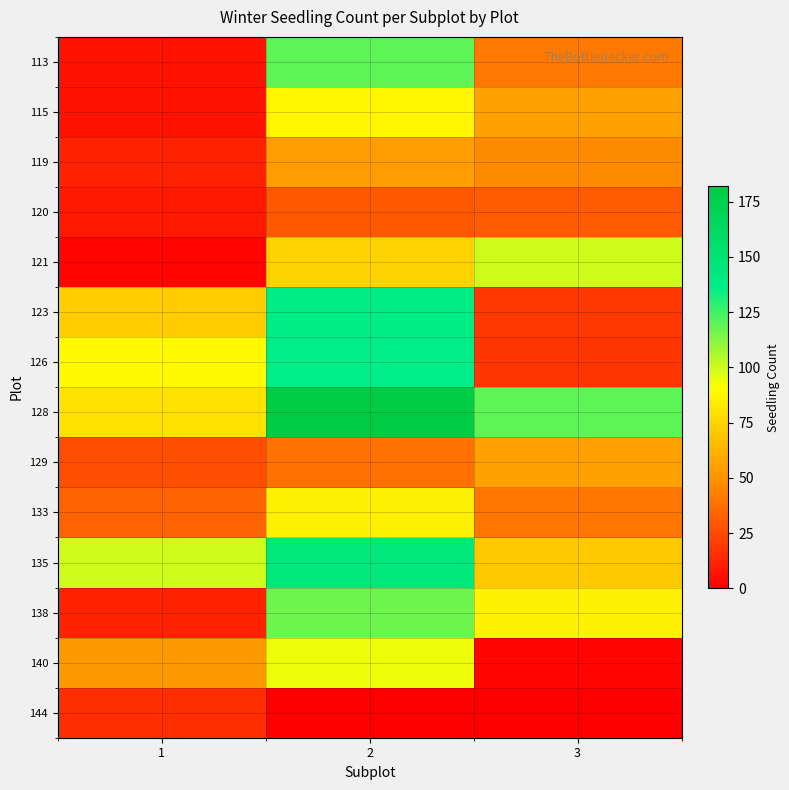

How many data points does each series have?

3